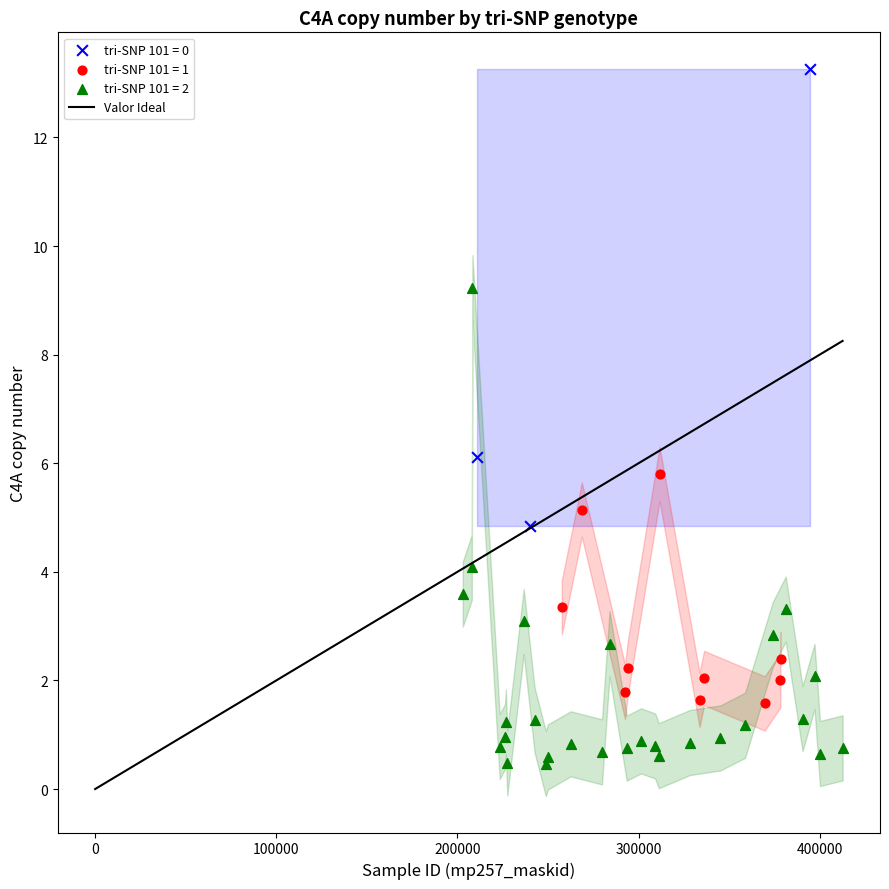

Which series has the widest spread of Y values?

tri-SNP 101 = 2